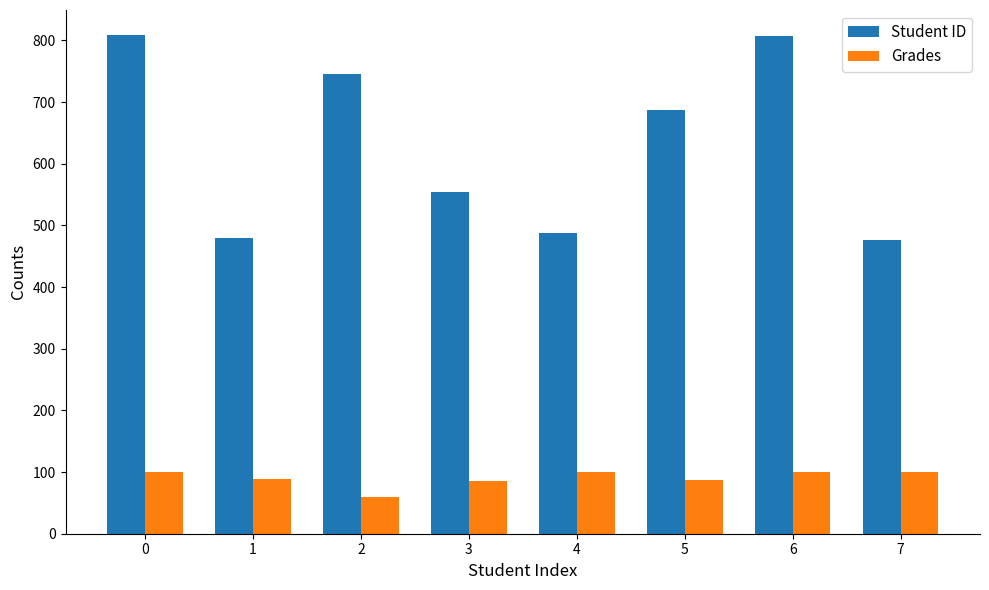

How many bars are there in each group?

2